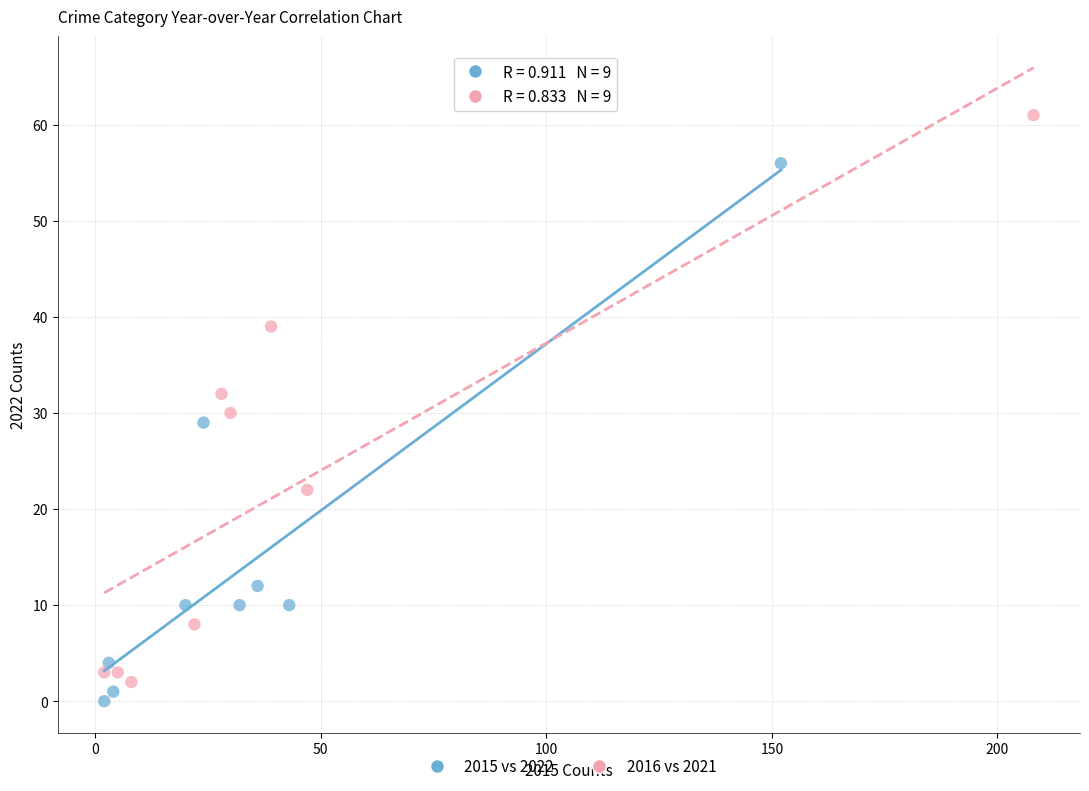

Which series has the largest Y range (max minus min)?

2016 vs 2021